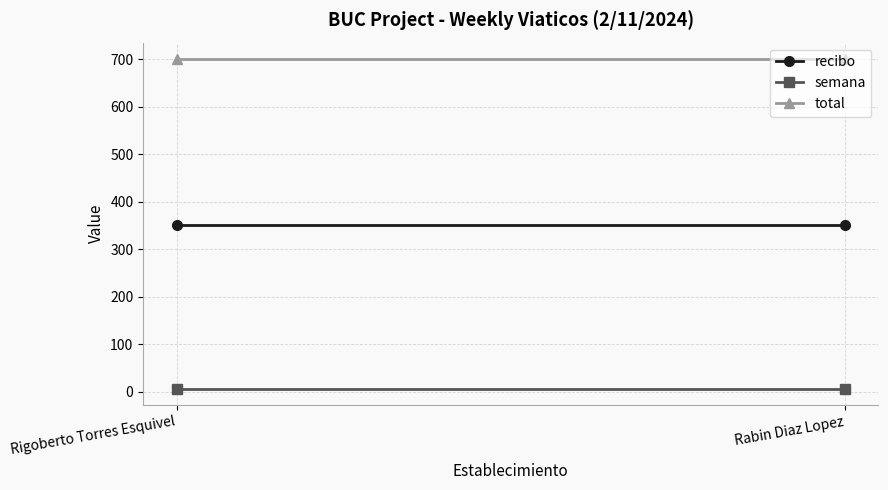

What is the greatest value displayed?

700